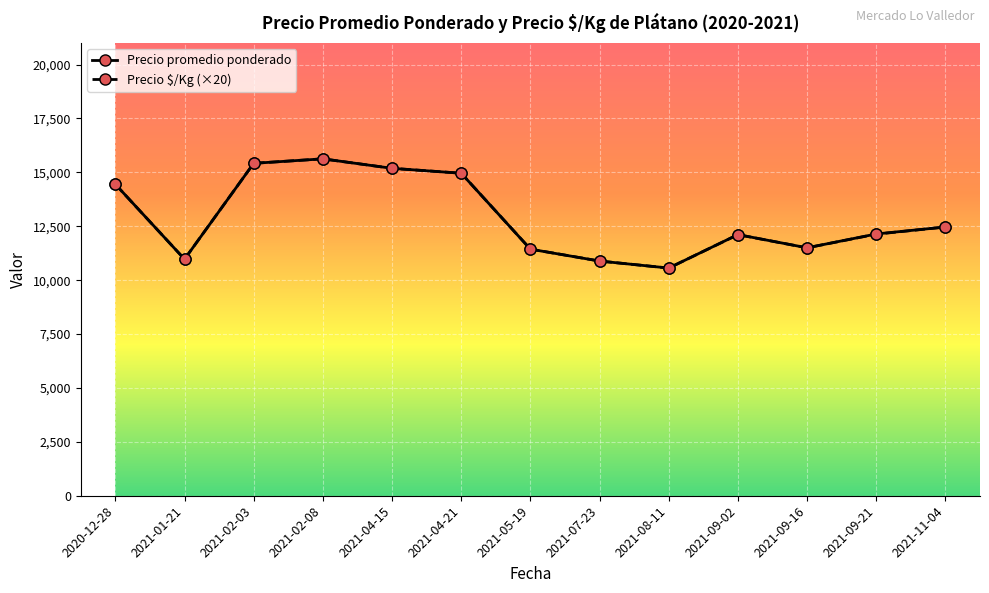

What is the difference between the second highest and minimum values in the Precio $/Kg (×20) series?

4860.0